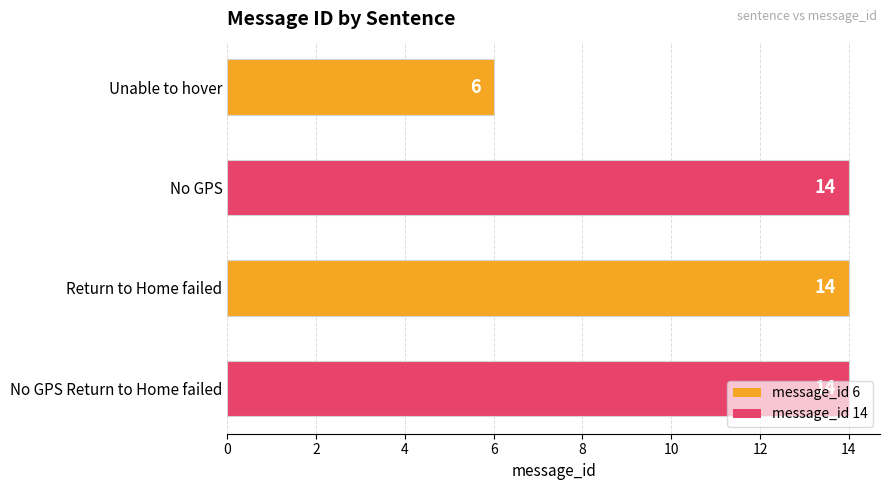

Count the values in the range 14 to 15.

3